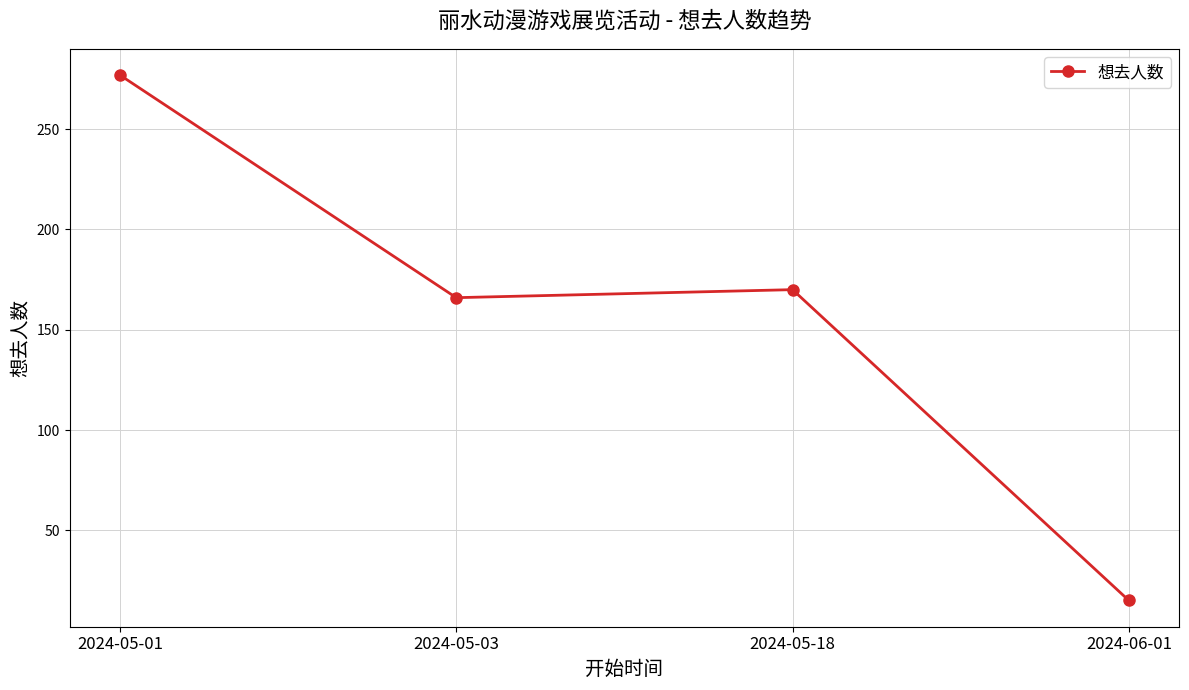

List the labels in order of value, smallest first.

2024-06-01, 2024-05-03, 2024-05-18, 2024-05-01